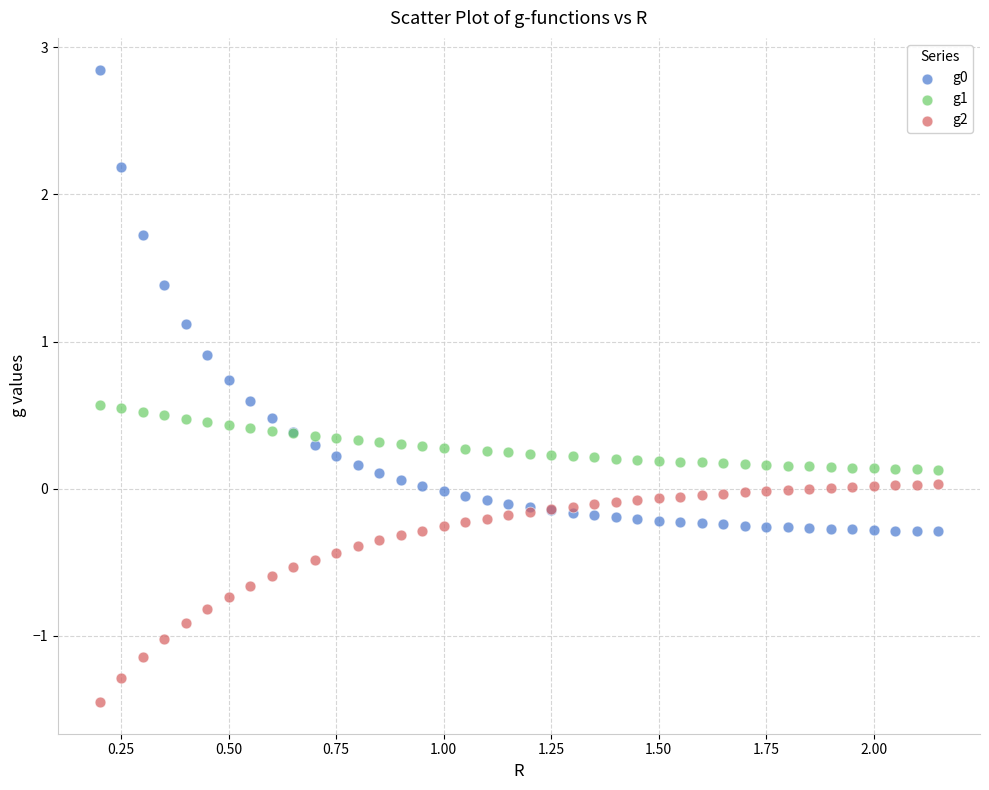

What is the X range (max minus min) for the scatter plot?

1.9